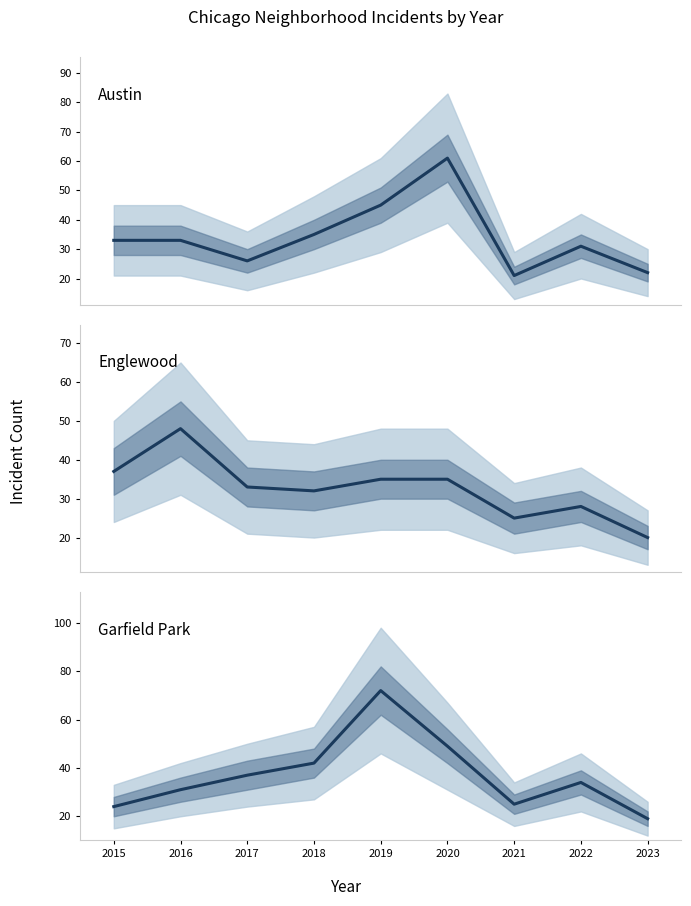

Where do Garfield Park and Austin first cross each other?

2016 and 2017